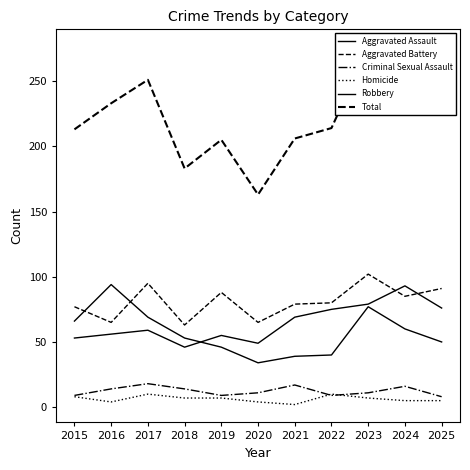

Between 2015 and 2017, which series saw the biggest shift?

Total